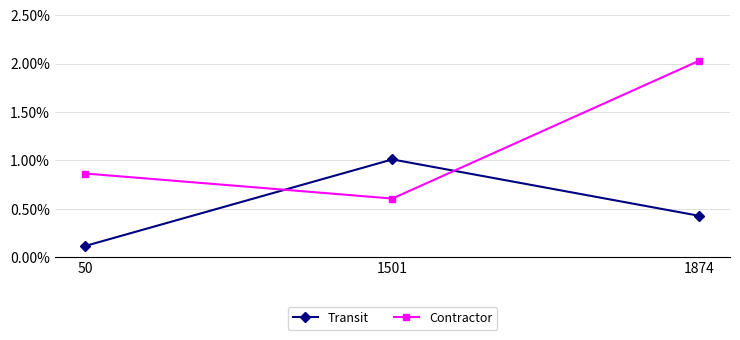

What are all the series names shown in the legend?

Transit, Contractor